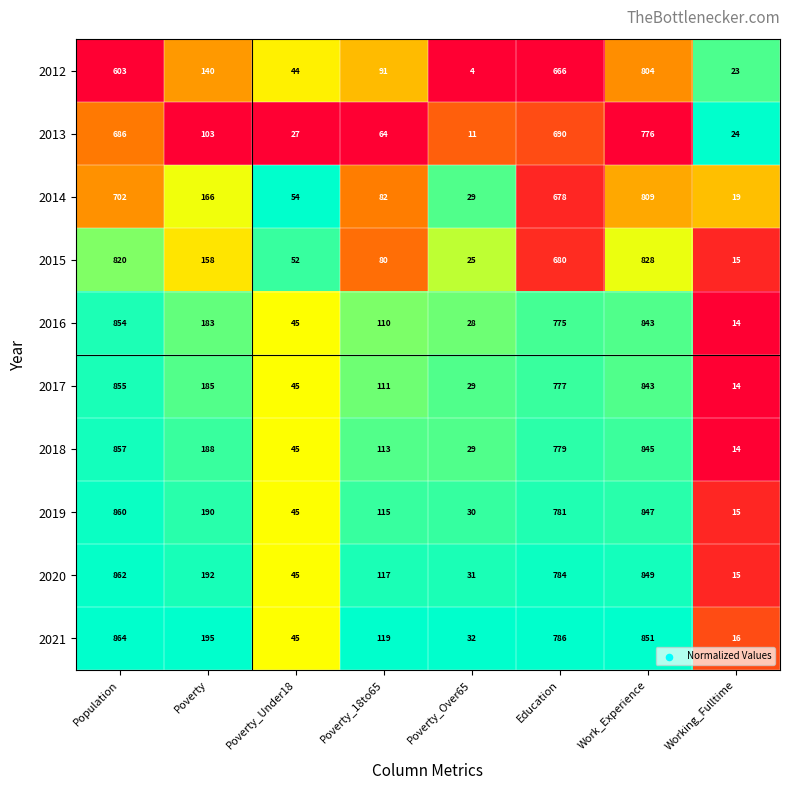

What is the sum of the 2020 values at Poverty and Poverty_Under18?

237